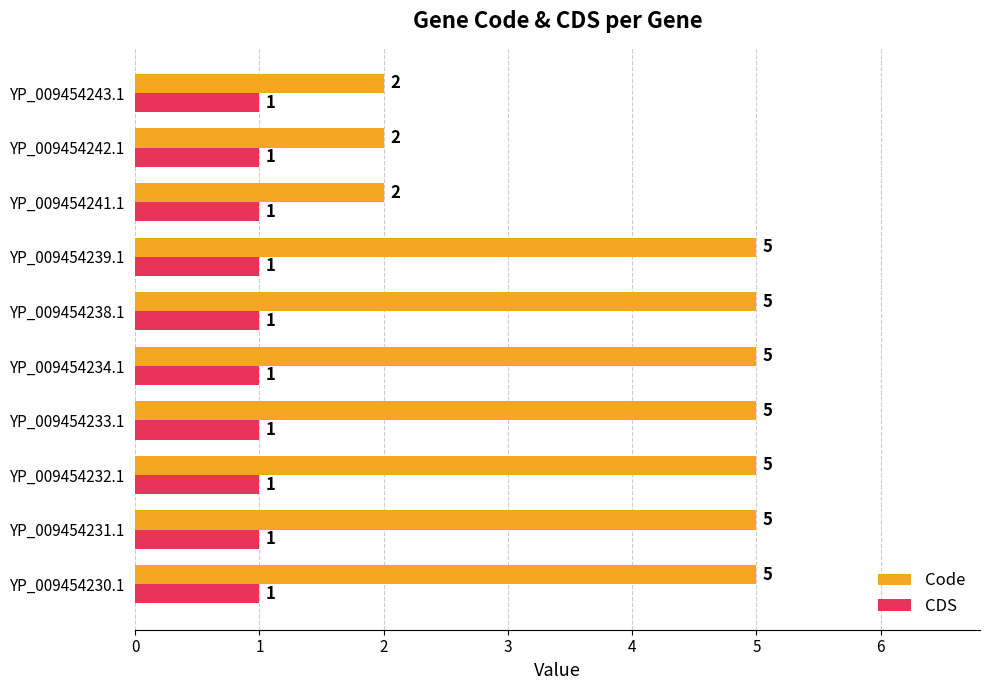

What is the sum of all Code values?

41